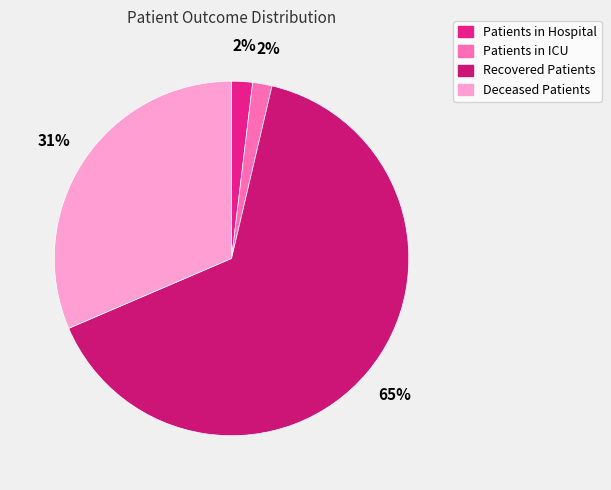

Is there a majority slice in this chart?

Yes